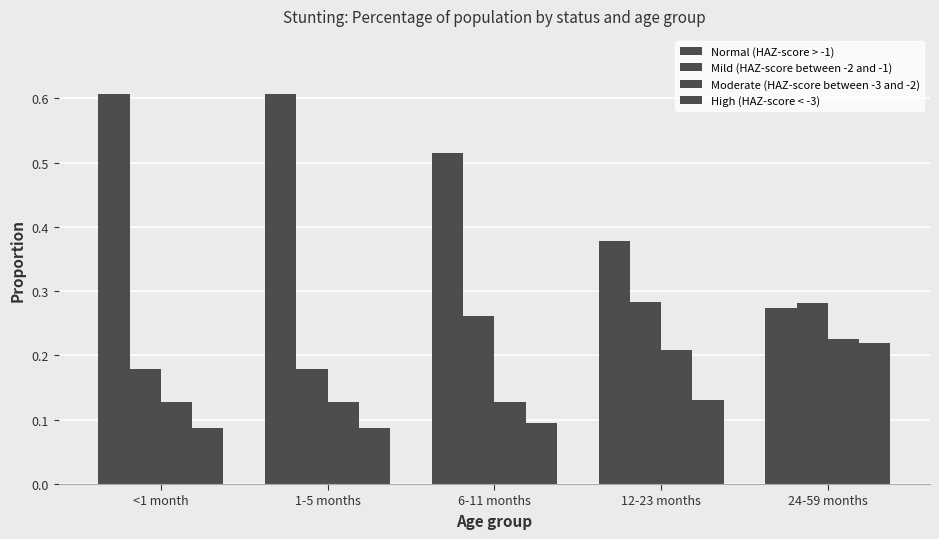

Where is High (HAZ-score < -3) nearest to the value 0?

<1 month